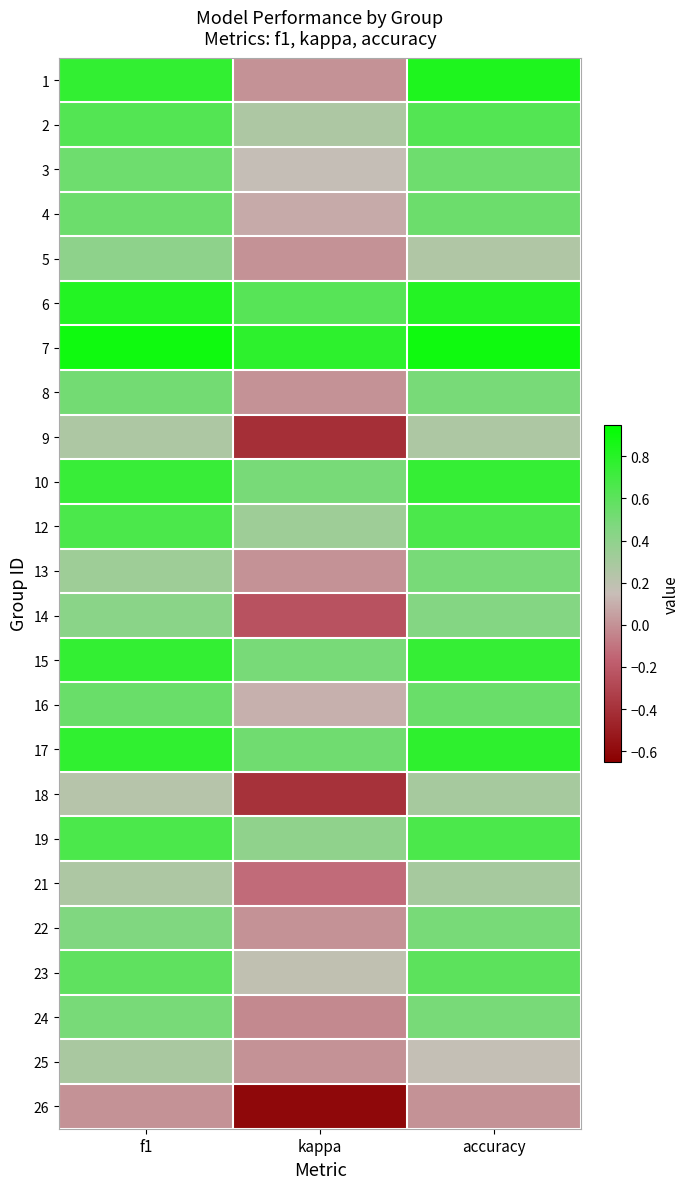

Which series has the largest range (max minus min)?

1